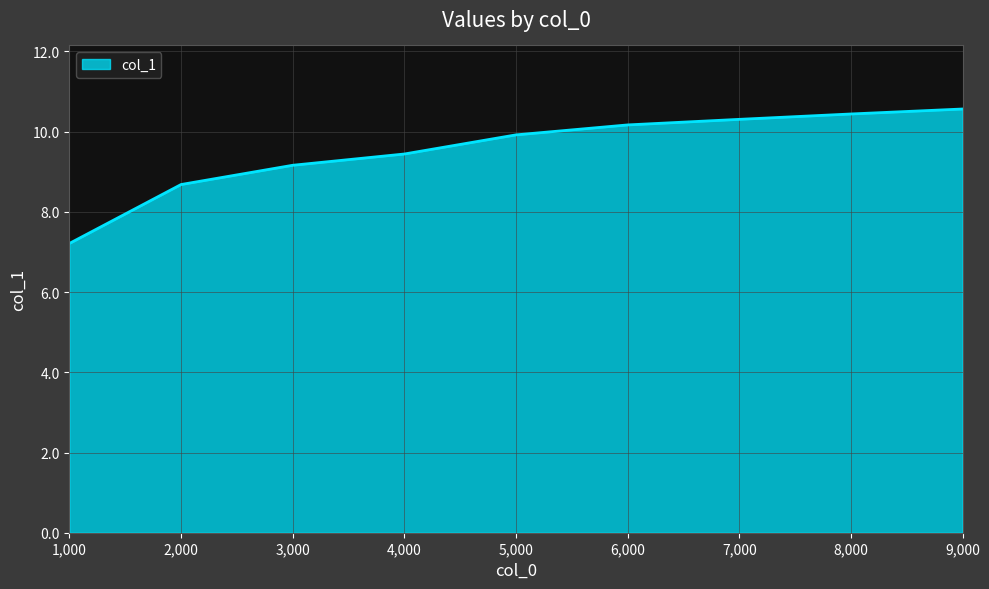

Read the value at 6,000.

10.2